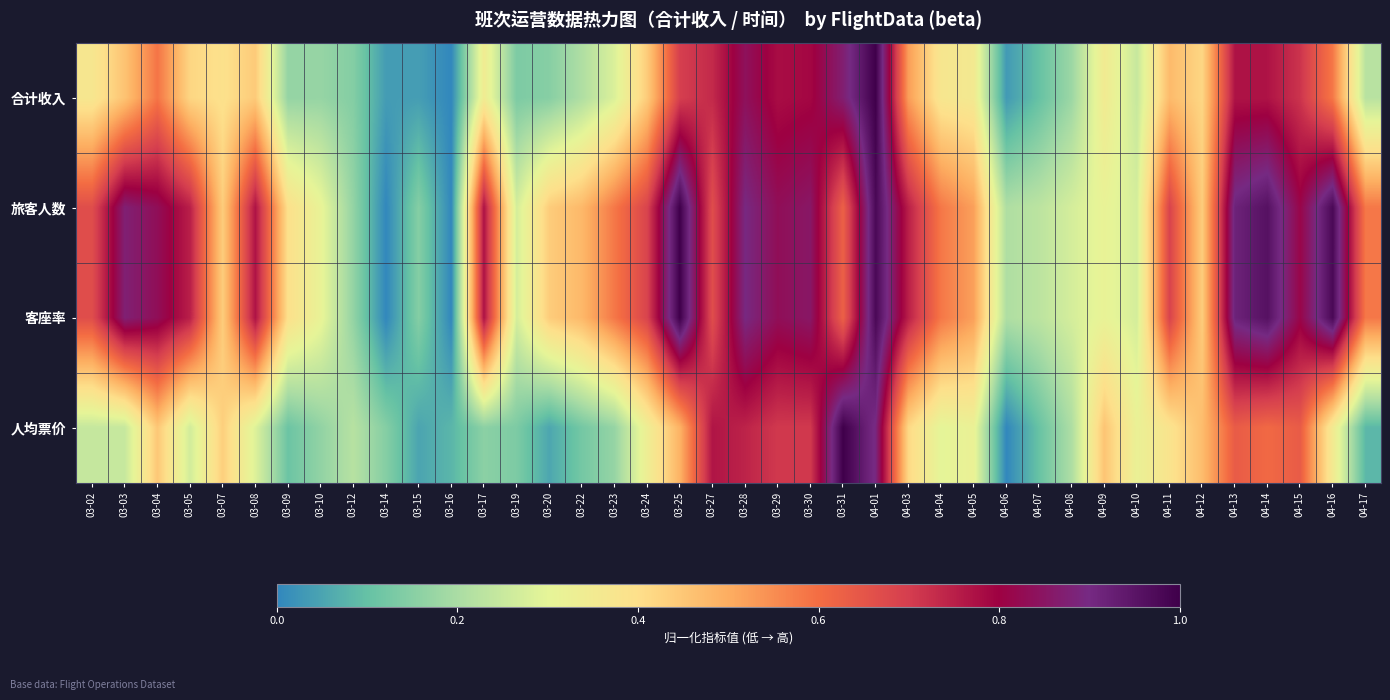

List the series in order of their peak value, lowest first.

客座率, 旅客人数, 人均票价, 合计收入